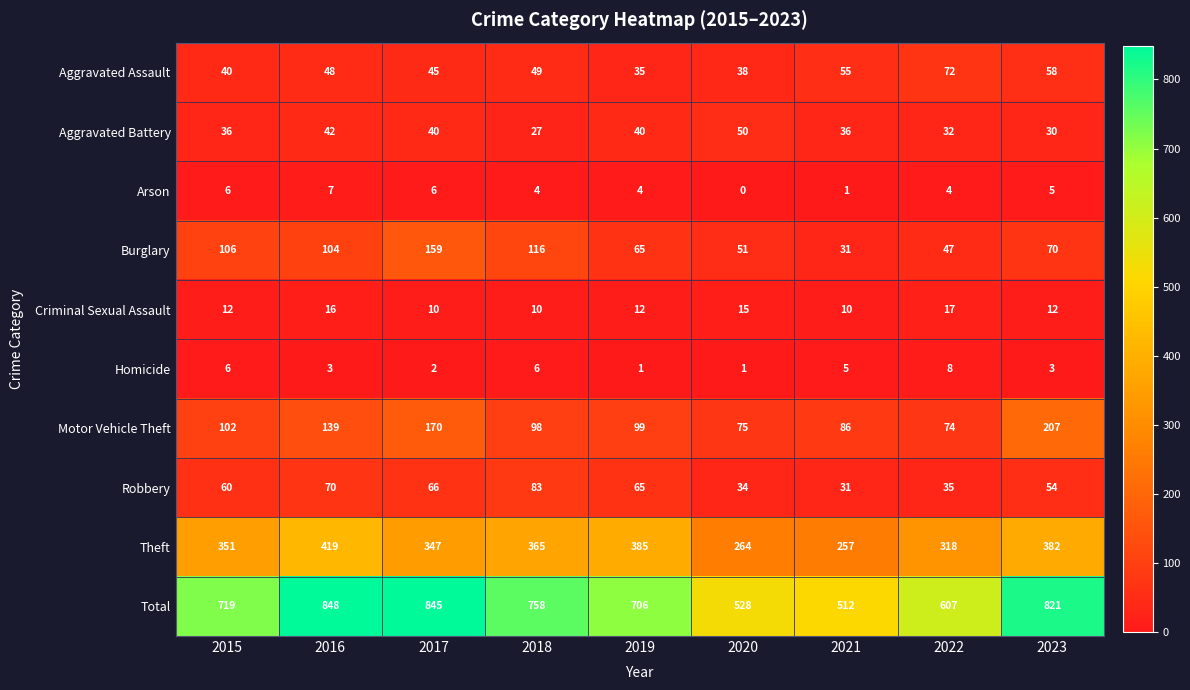

Which series has the widest spread of values?

Total